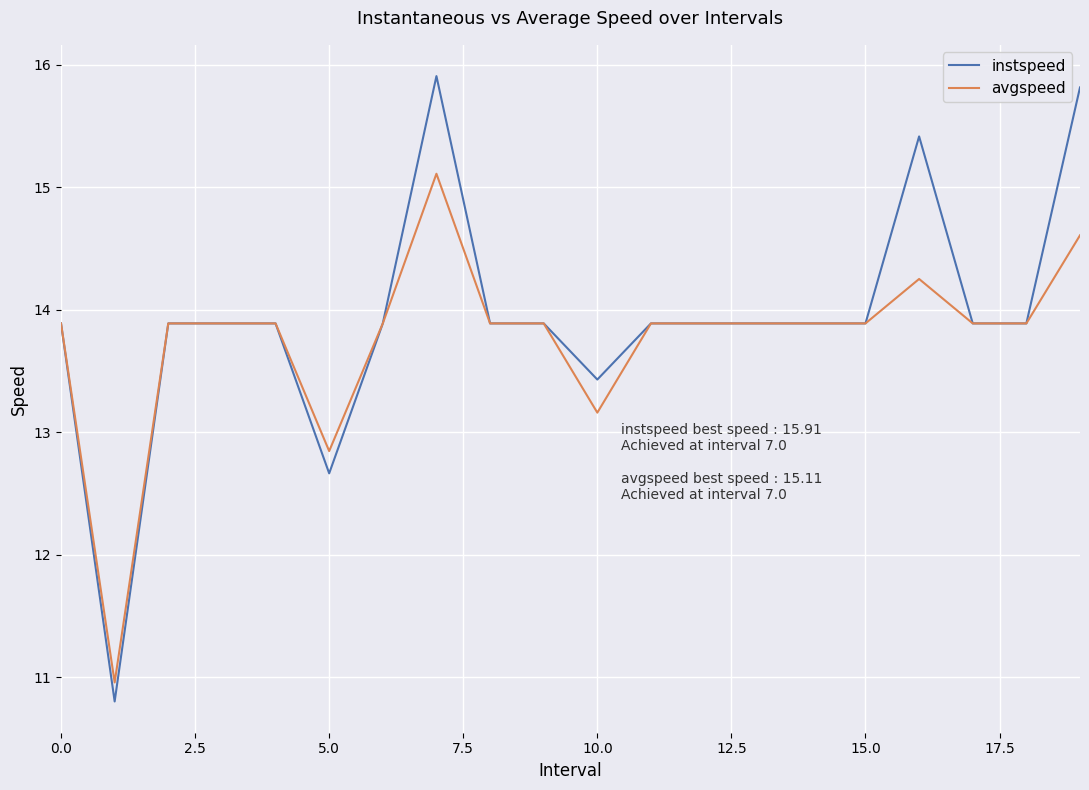

At how many categories does at least one series exceed 12?

19